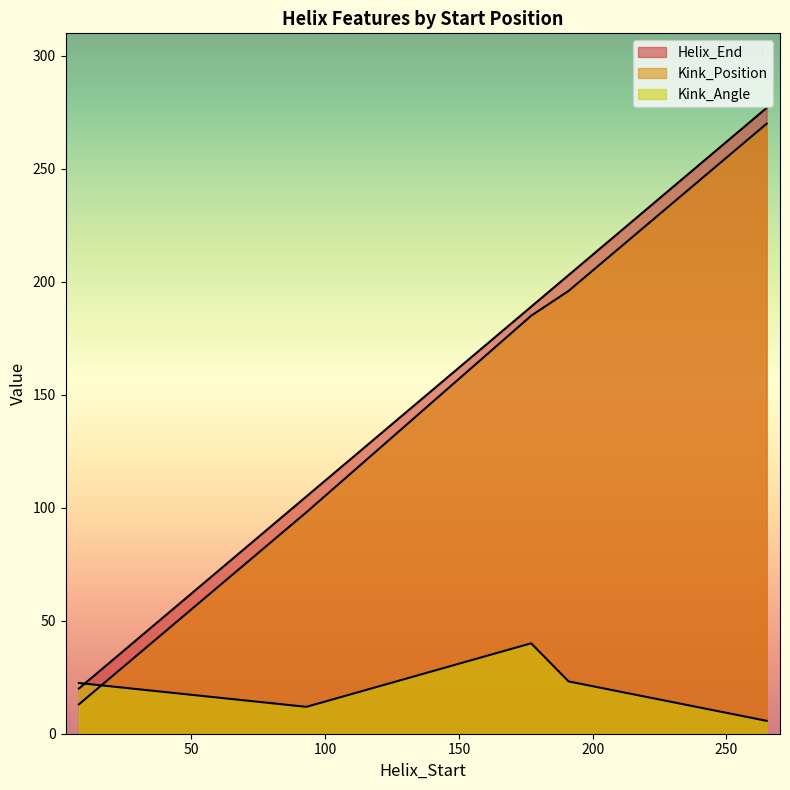

Where do Kink_Position and Kink_Angle first cross each other?

8 and 93